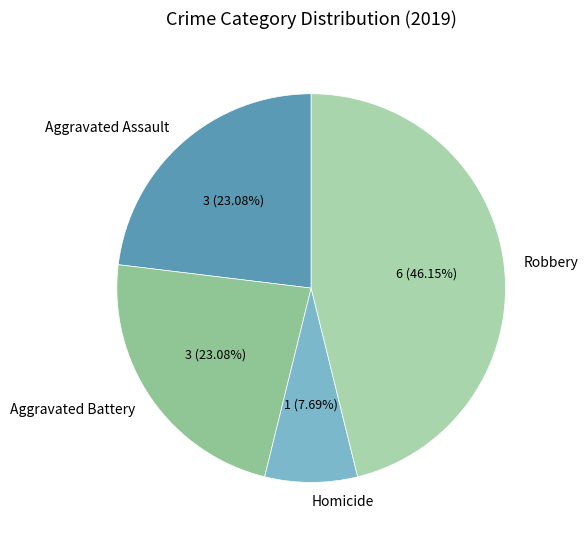

What is the smallest slice in the pie chart?

Homicide